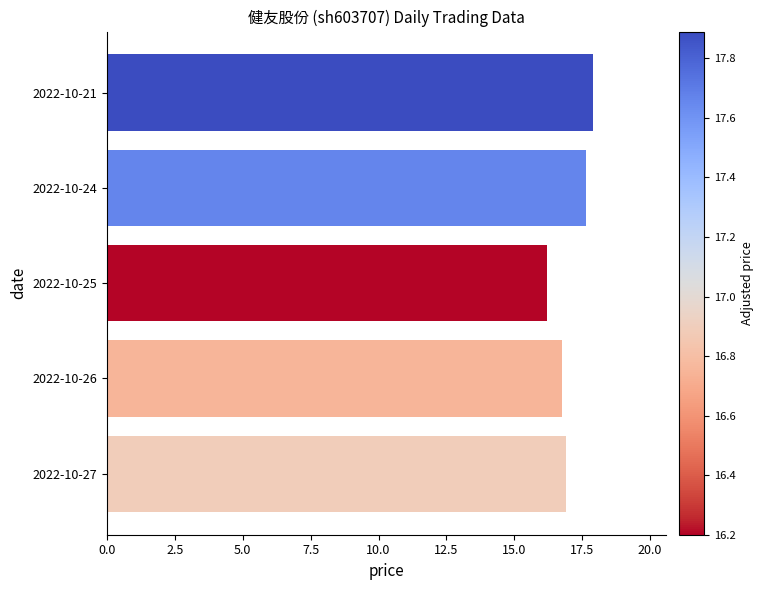

Is it true that the value at 2022-10-25 is 10.9?

False